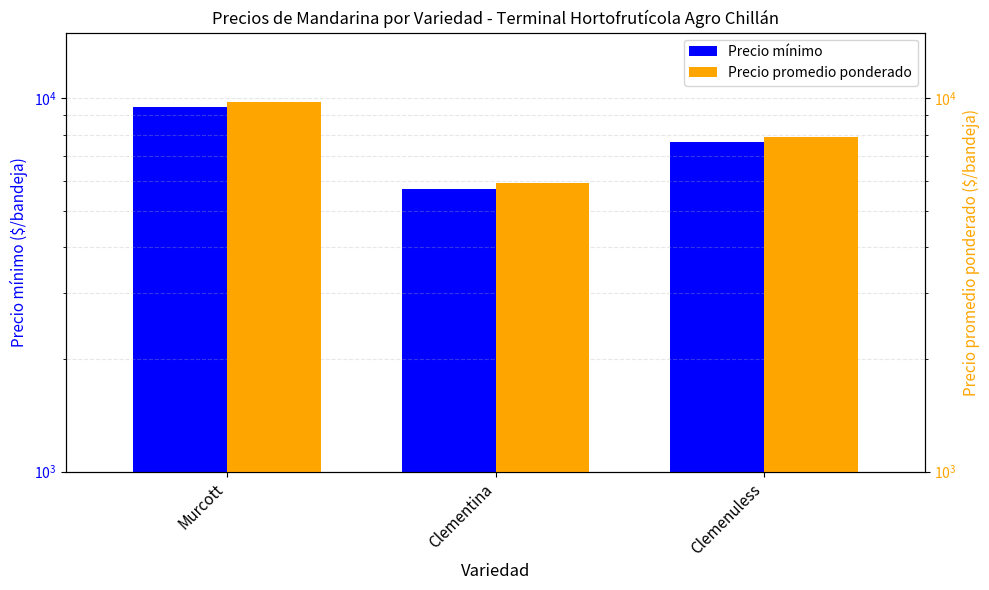

What is the minimum value for Precio promedio ponderado?

5950